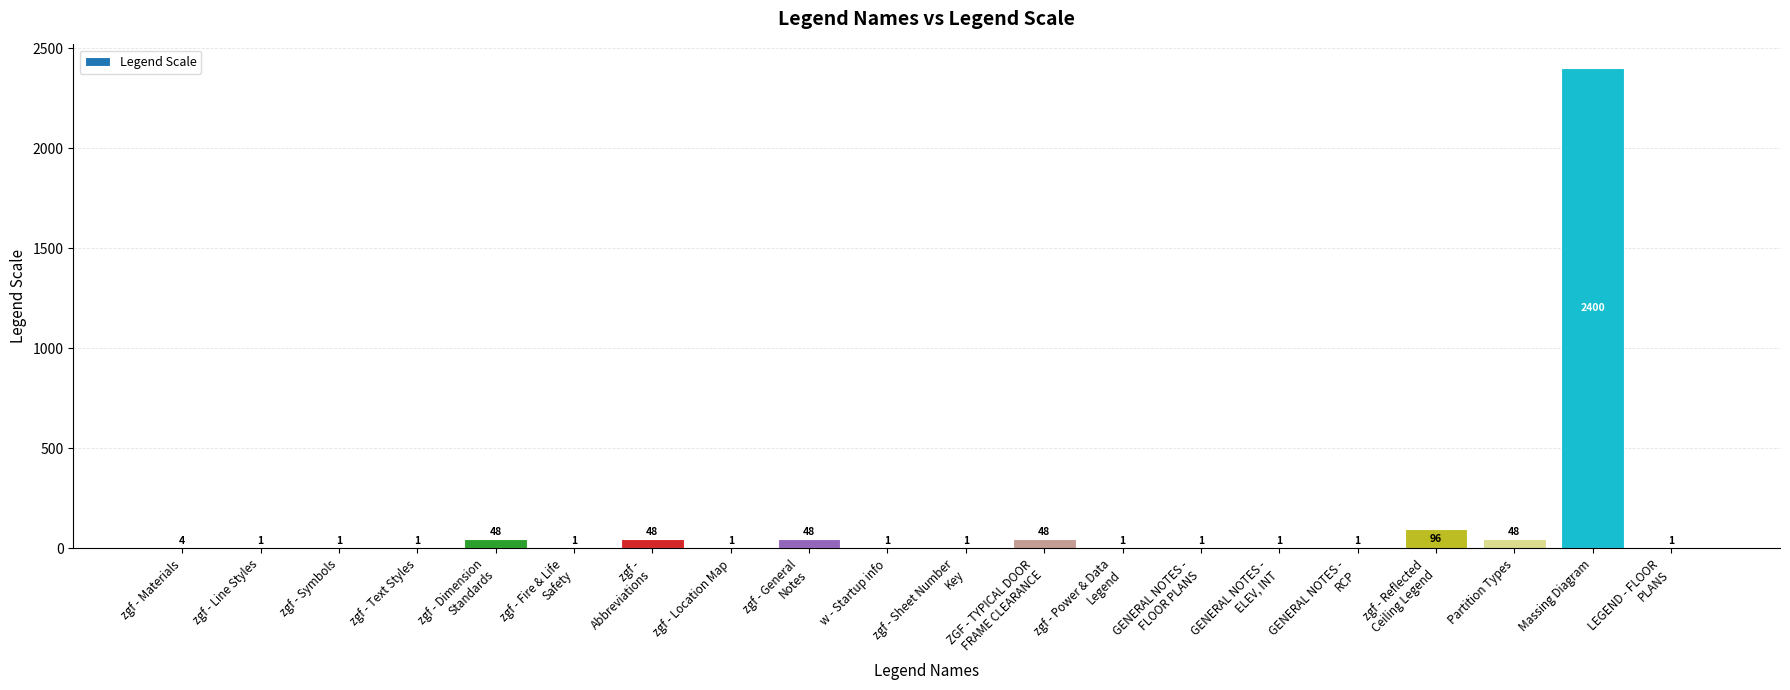

The value at Partition Types is 48. True or false?

True